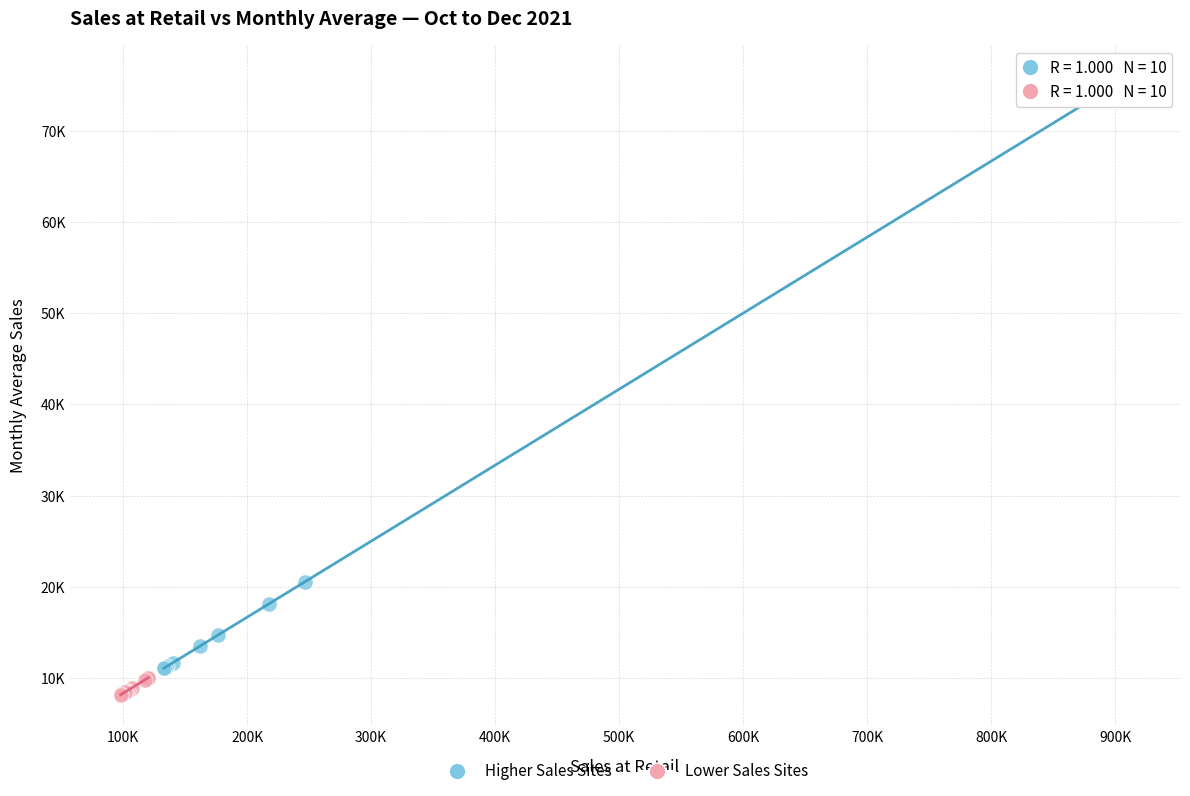

What are all the series names shown in the legend?

Higher Sales Sites, Lower Sales Sites